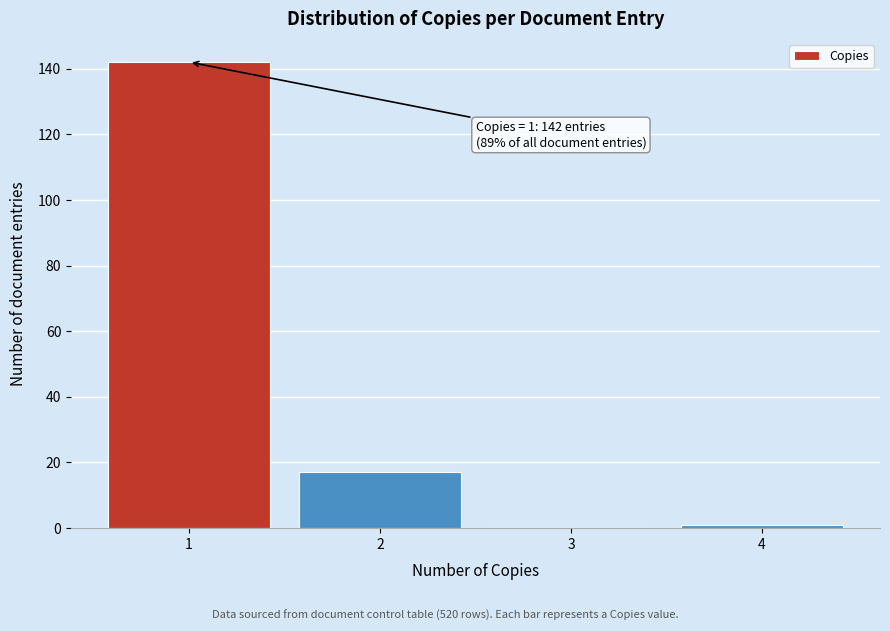

Reading right to left, transcribe all the data shown in this chart.

4=1	3=0	2=17	1=142